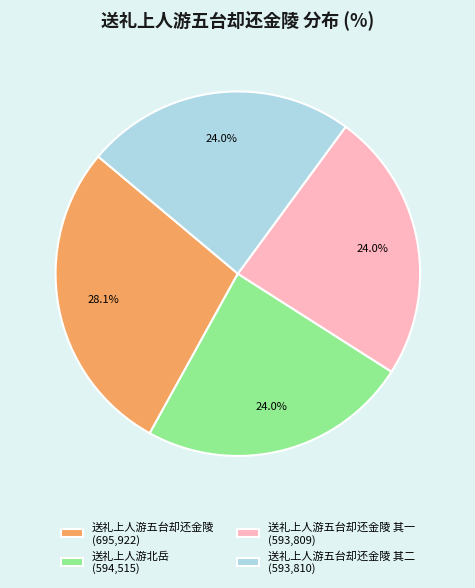

What percentage is NOT represented by 送礼上人游五台却还金陵 (695,922)?

71.9%